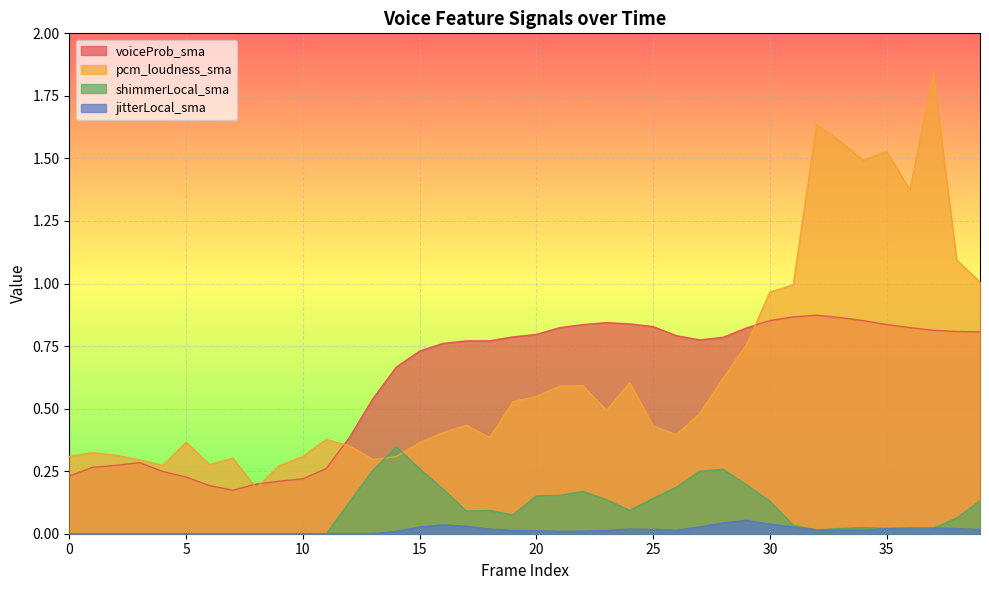

Is it true that shimmerLocal_sma equals 0.1 at 30?

False